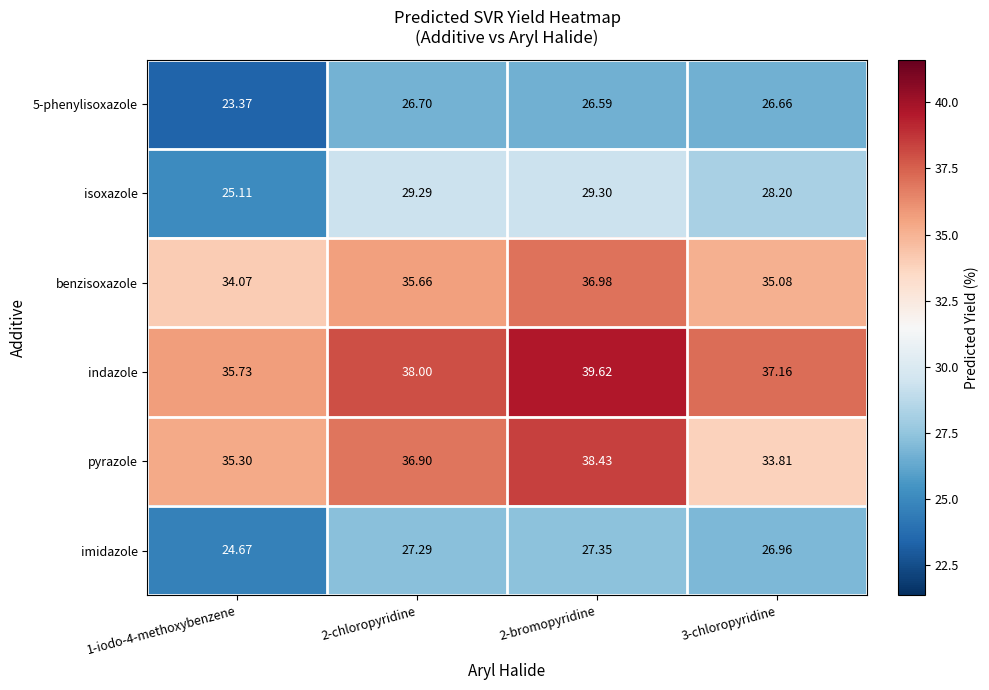

Between 2-chloropyridine and 3-chloropyridine, which series saw the biggest shift?

pyrazole